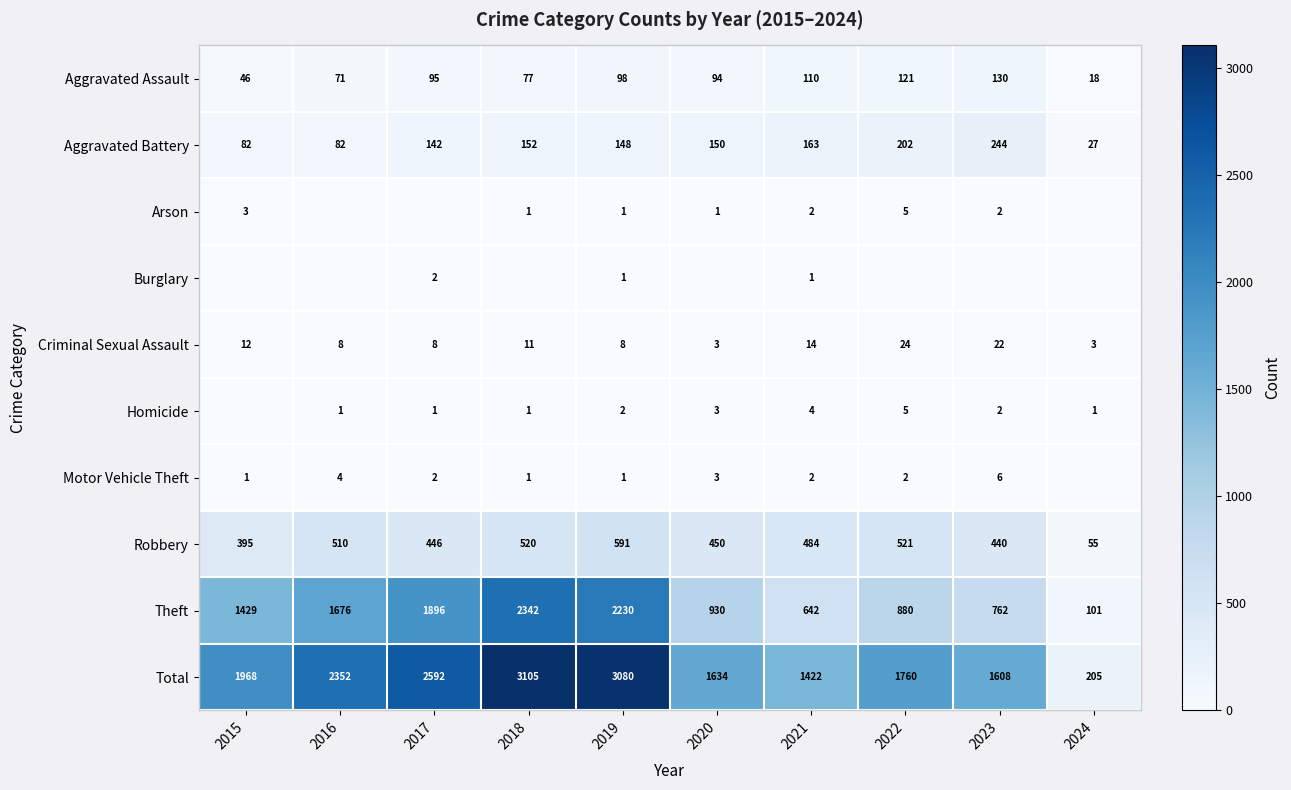

Read the Robbery value at 2016, to the nearest 100.

500